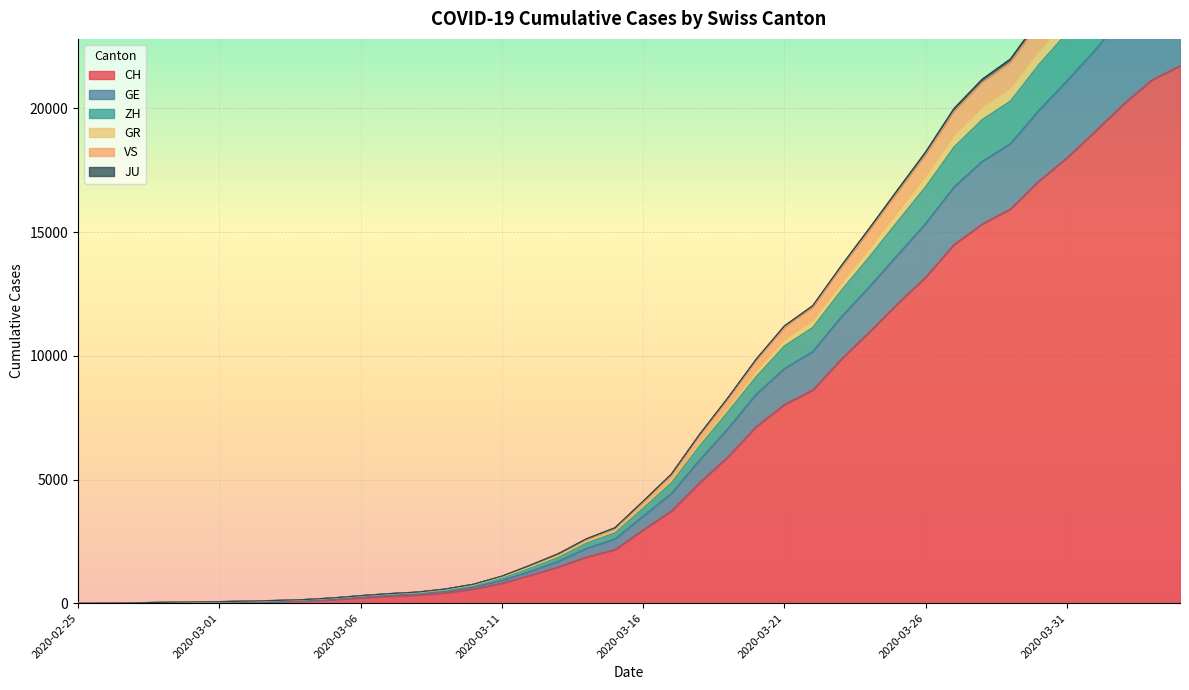

True or false: GR and ZH cross at least once.

False